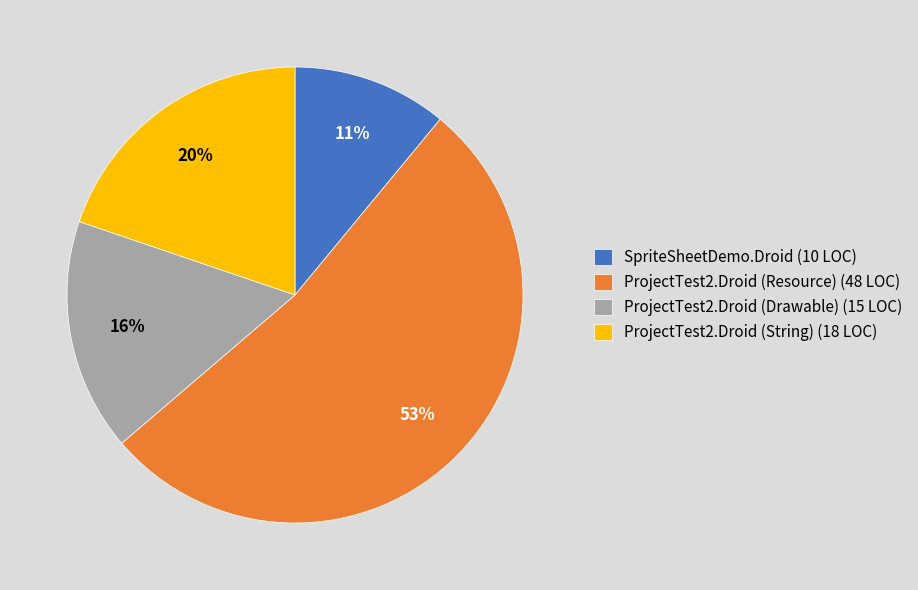

Do ProjectTest2.Droid (Resource) (48 LOC) and SpriteSheetDemo.Droid (10 LOC) together represent more than half of the pie?

Yes